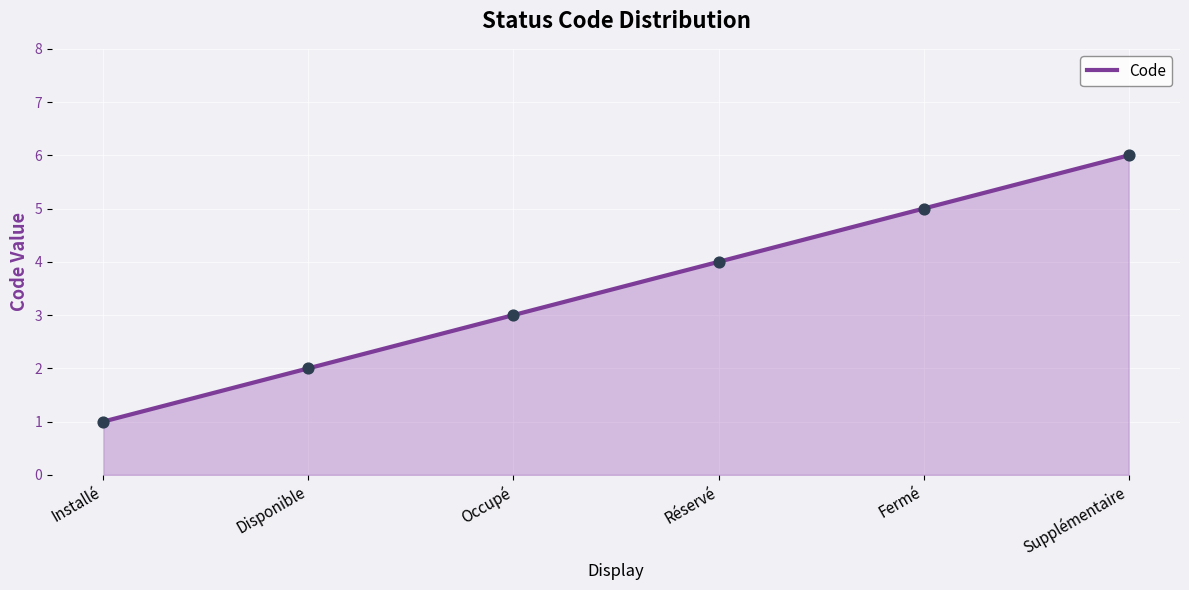

Approximately how many times larger is the value at Fermé compared to Installé?

5.0